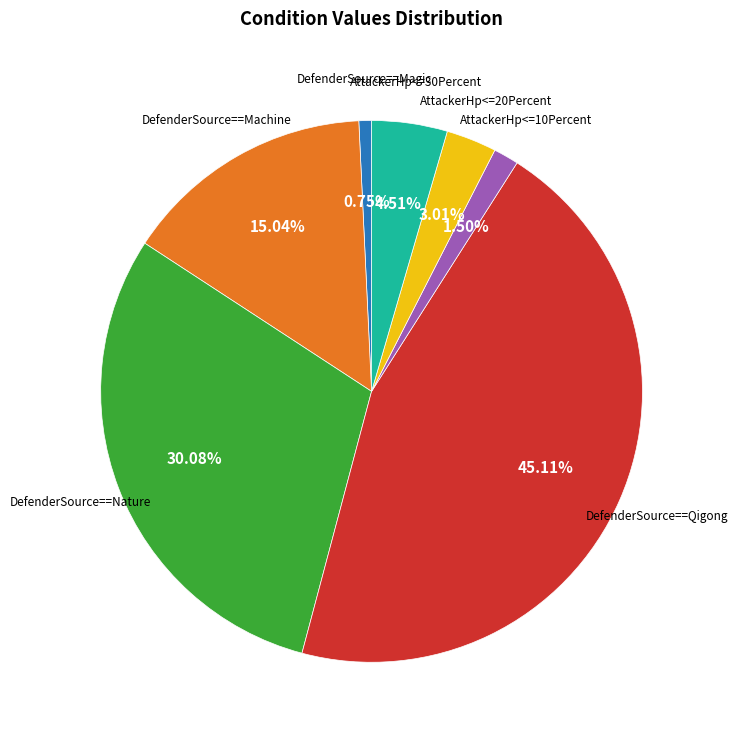

Count the number of slices in the pie.

7